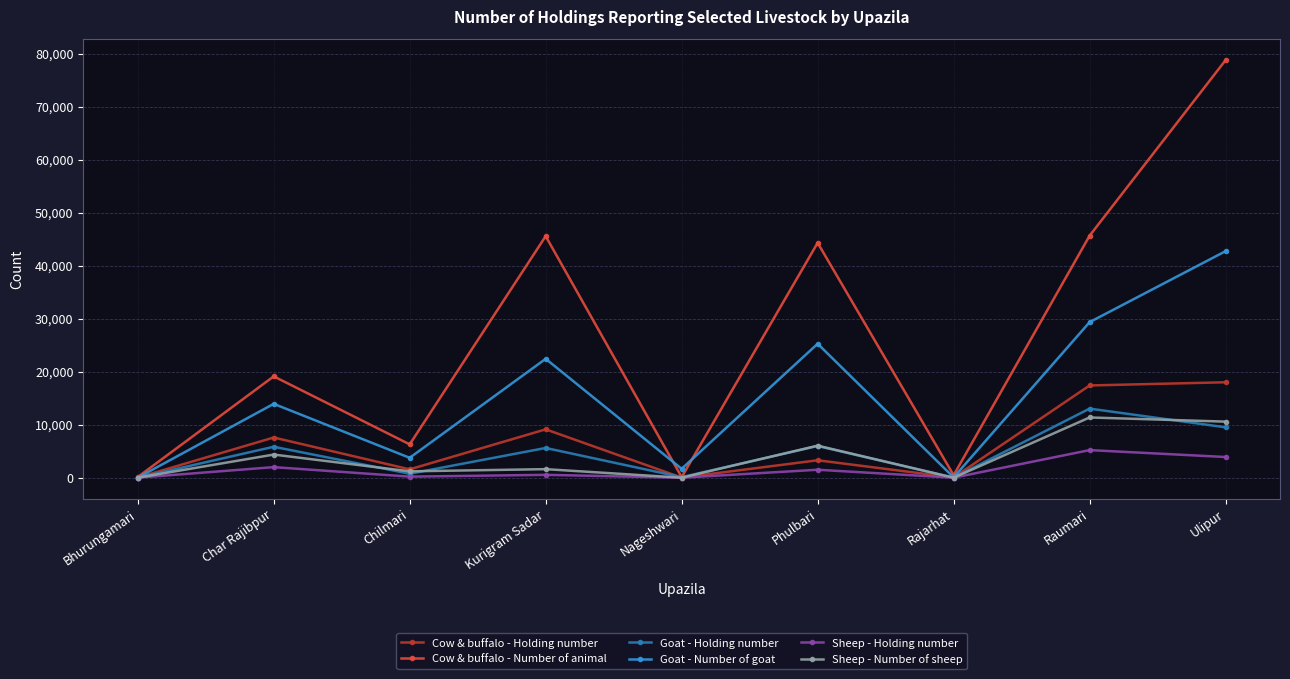

Which series has the largest total across all categories?

Cow & buffalo - Number of animal